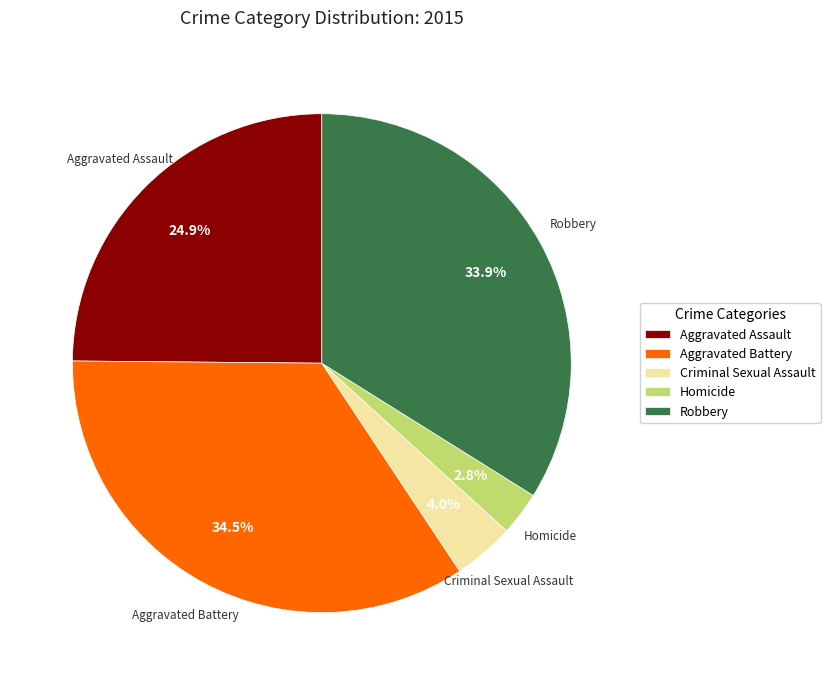

Approximately how many times larger is the value at Criminal Sexual Assault compared to Robbery?

0.1